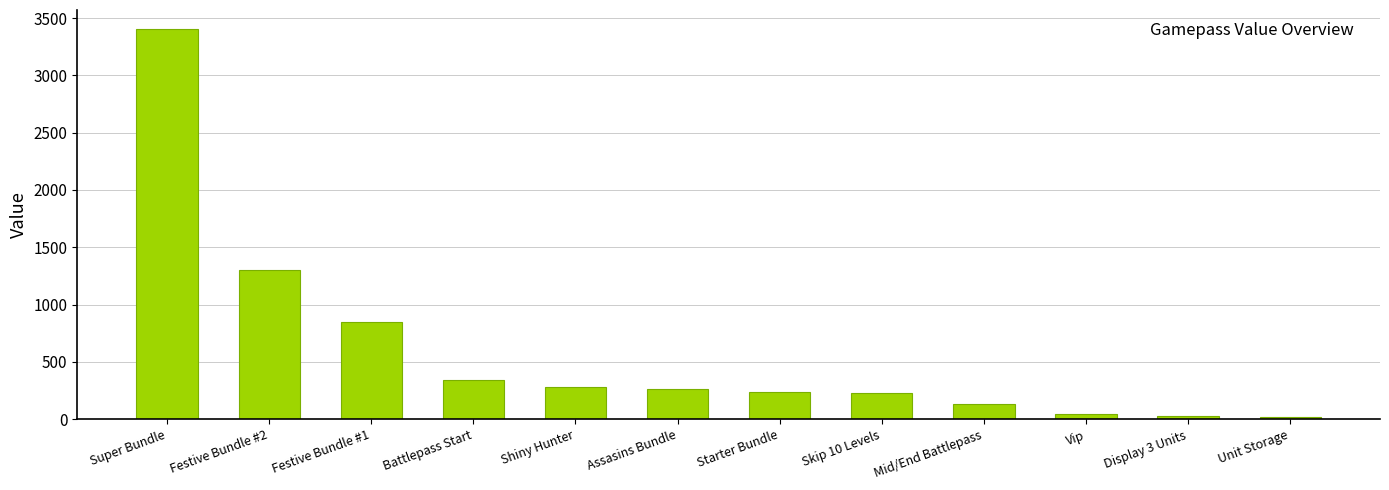

How many categories are shown in the chart?

12